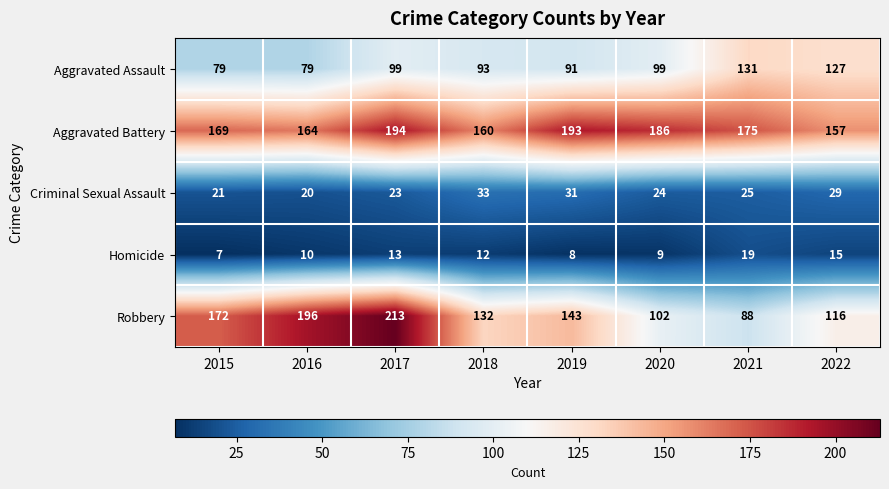

List the series in order of their peak value, highest first.

Robbery, Aggravated Battery, Aggravated Assault, Criminal Sexual Assault, Homicide